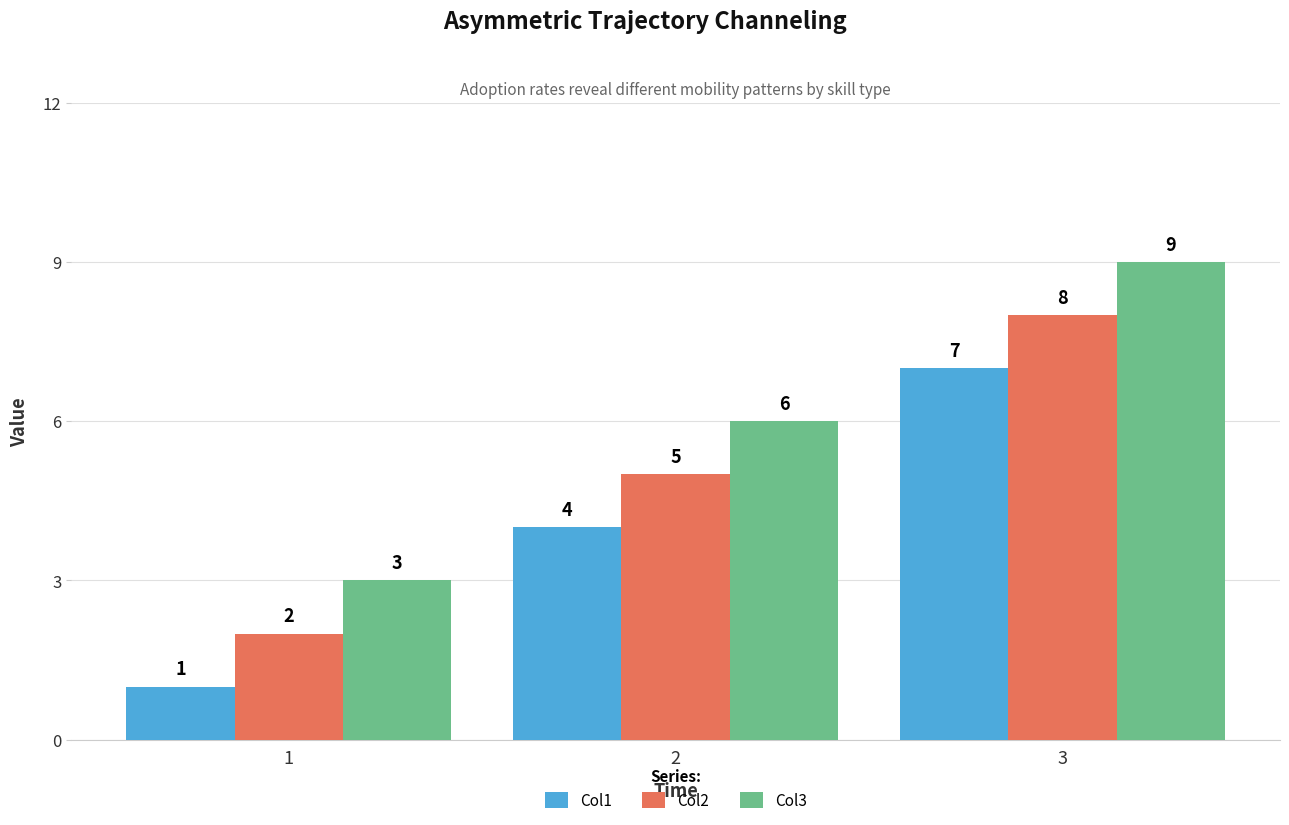

At 1, list the series in order from largest to smallest.

Col3, Col2, Col1